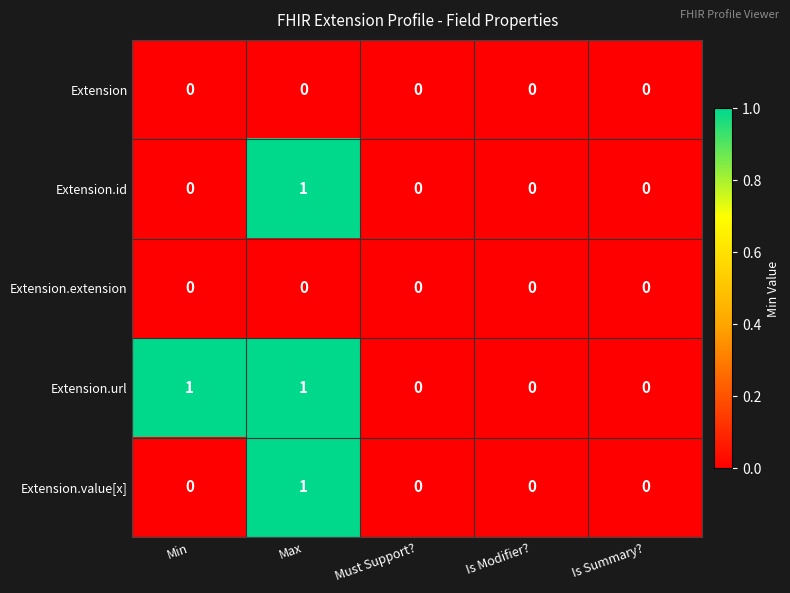

The value of Extension.url at Is Summary? is 0. True or false?

True